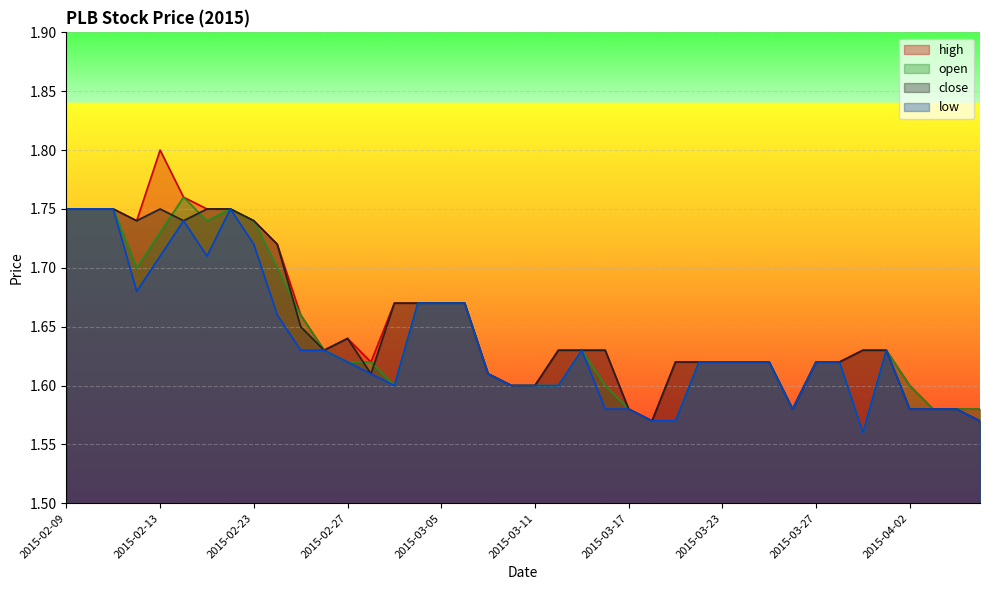

What is the lowest value of the close series?

1.6